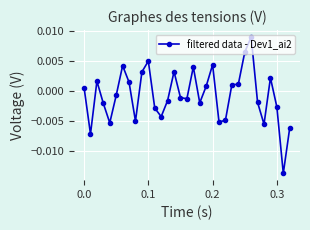

How many points are lower than both their immediate neighbors (excluding endpoints)?

9